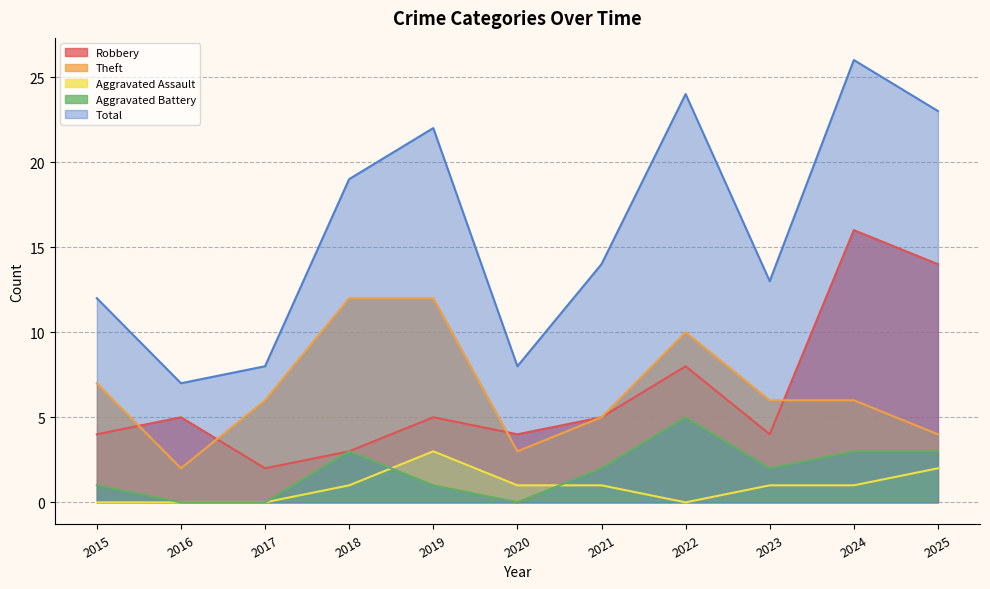

How many data points in Robbery are less than 5?

5